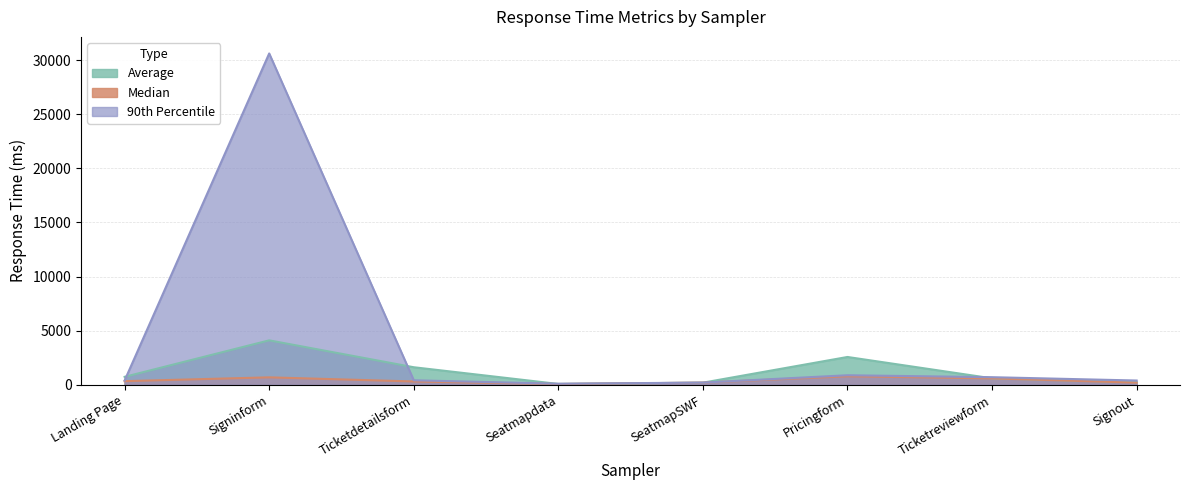

Which series has the largest range (max minus min)?

90th Percentile